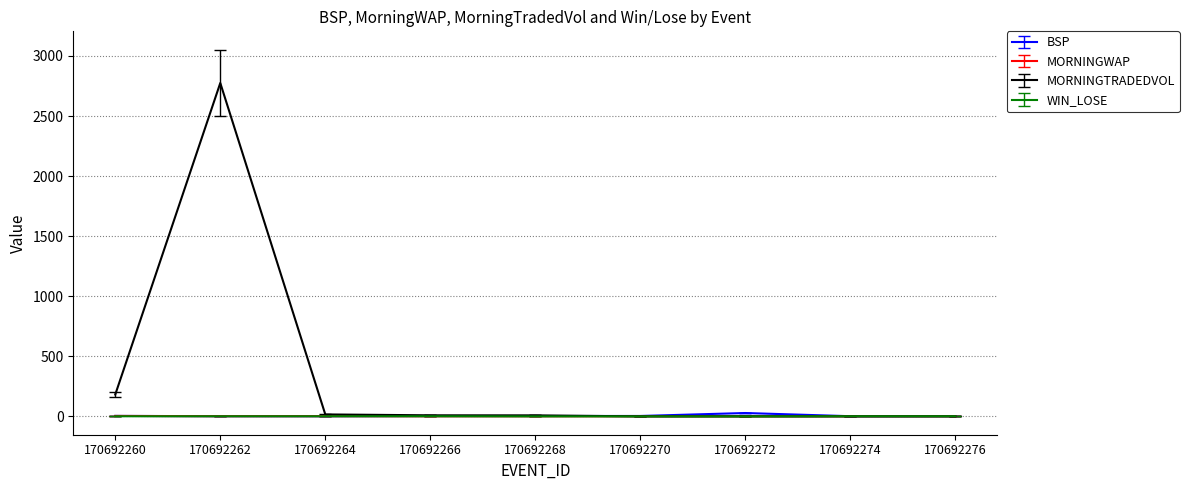

Which series has the largest range (max minus min)?

MORNINGTRADEDVOL